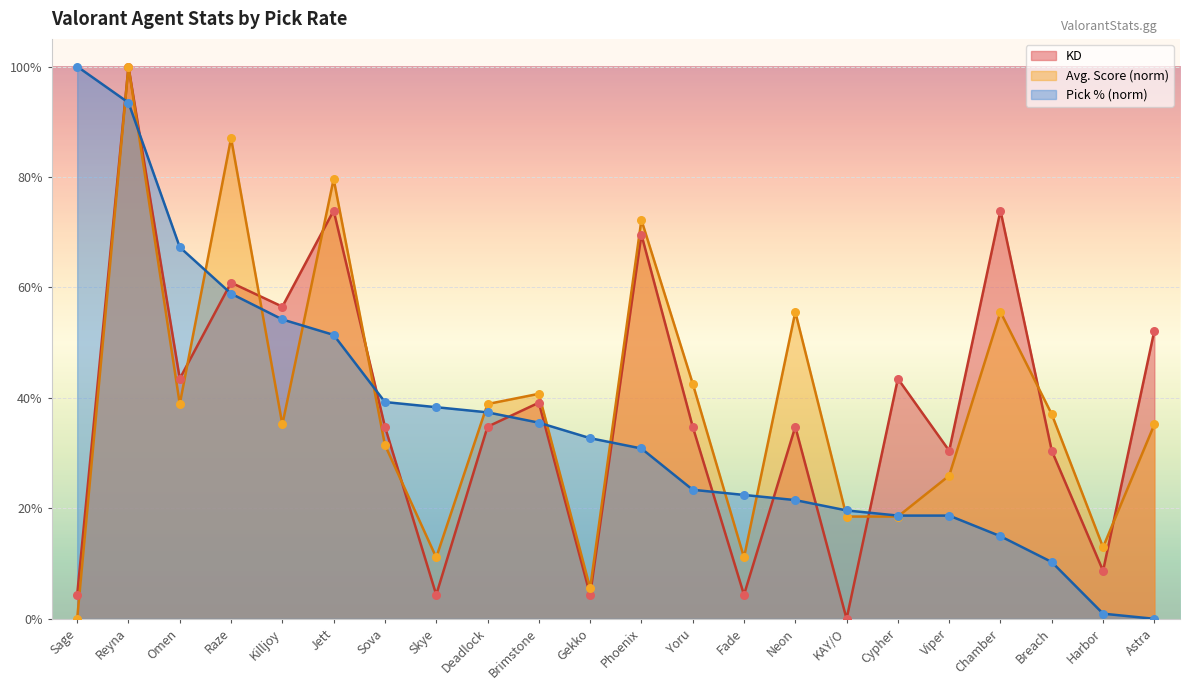

Which series contains the highest Y value?

KD